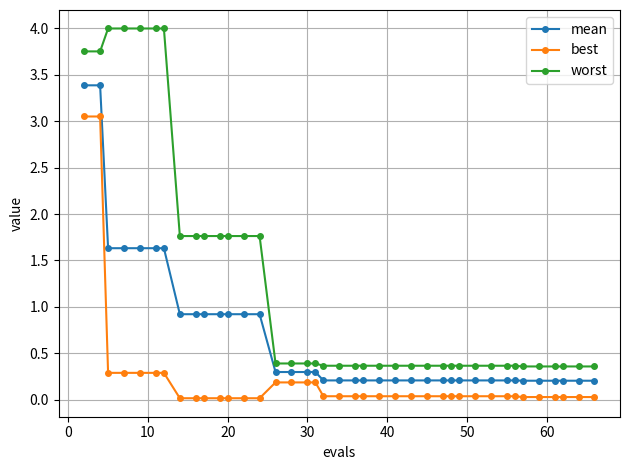

What is the maximum value shown in the chart?

4.0